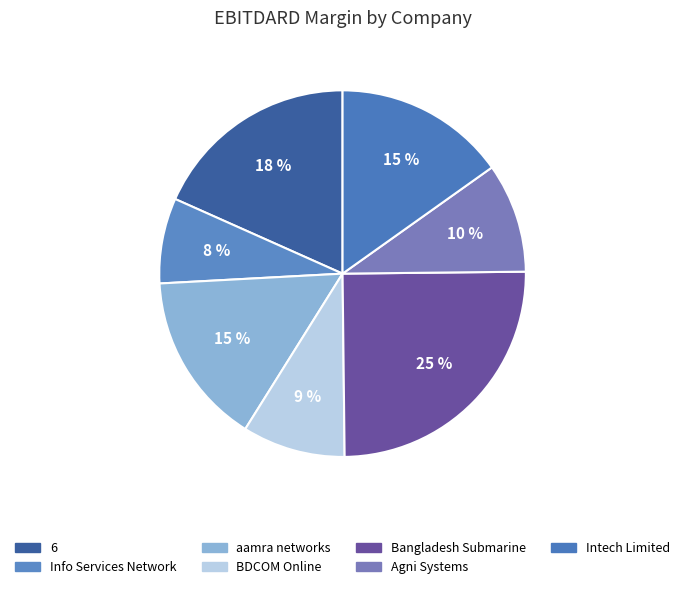

To the nearest percent, what portion does 6 represent?

18%